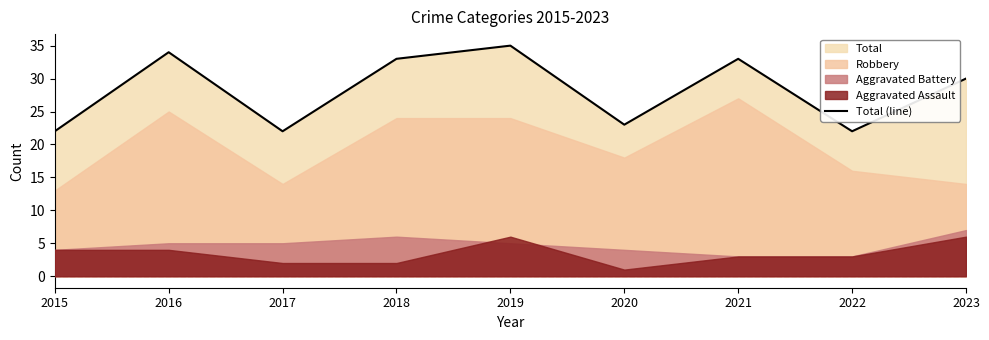

Rank the categories by value from highest to lowest.

2019, 2016, 2018, 2021, 2023, 2020, 2015, 2017, 2022